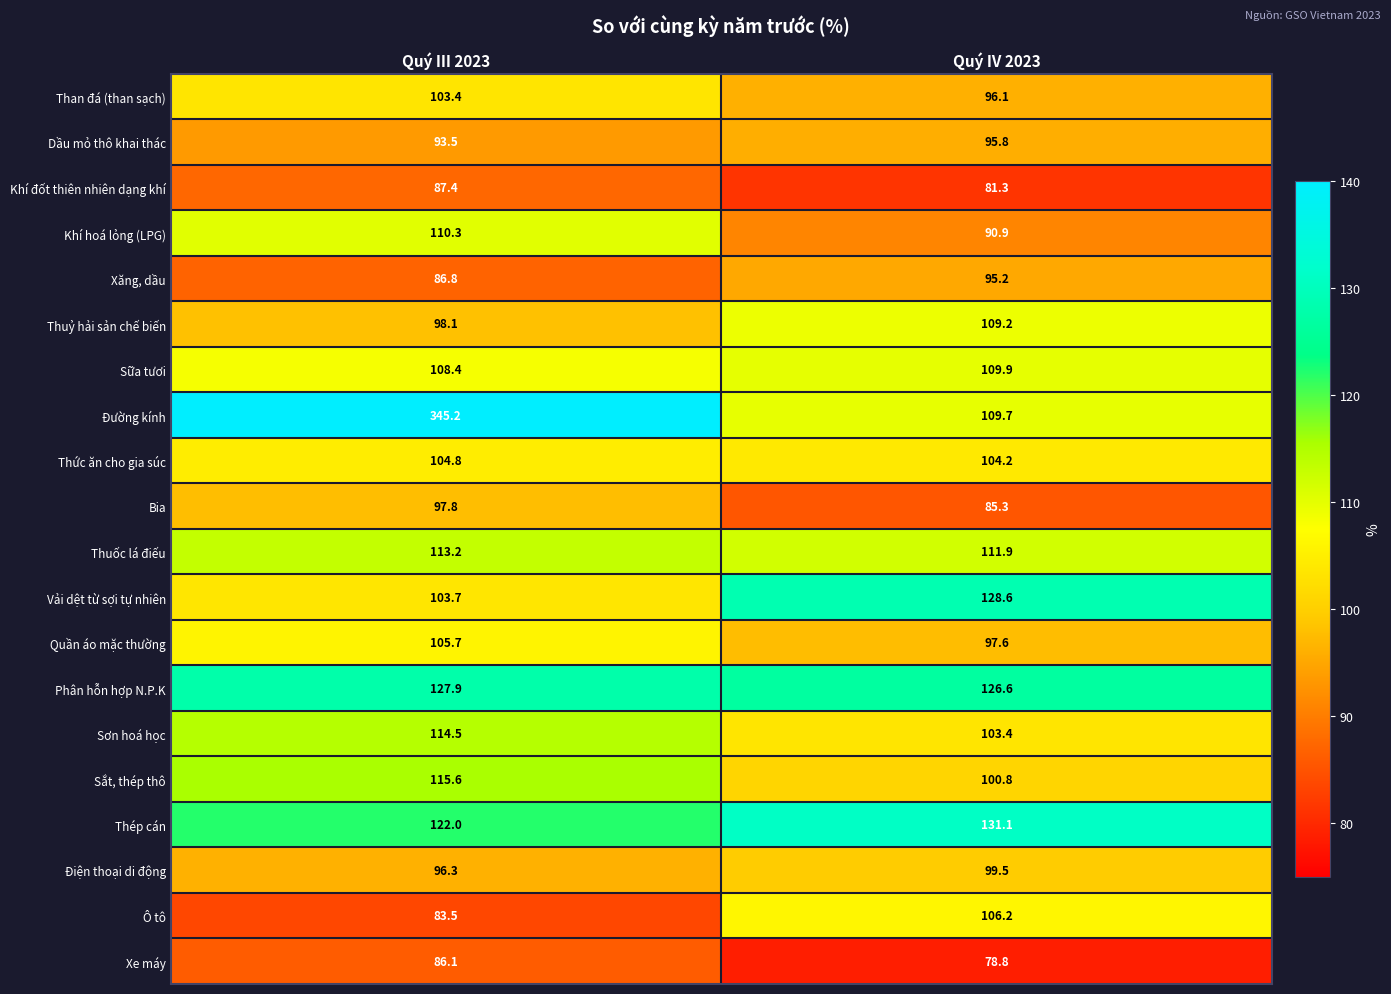

How many values in the Xăng, dầu series exceed 95?

1